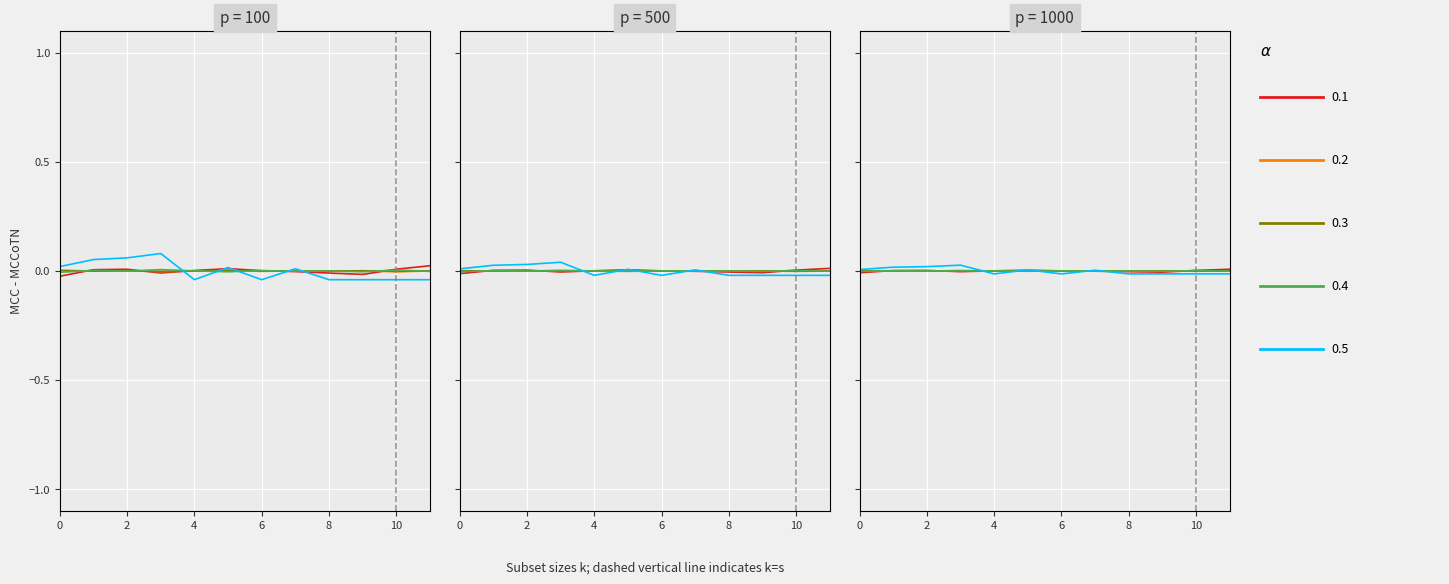

How many data points in col_3 are above 0?

6